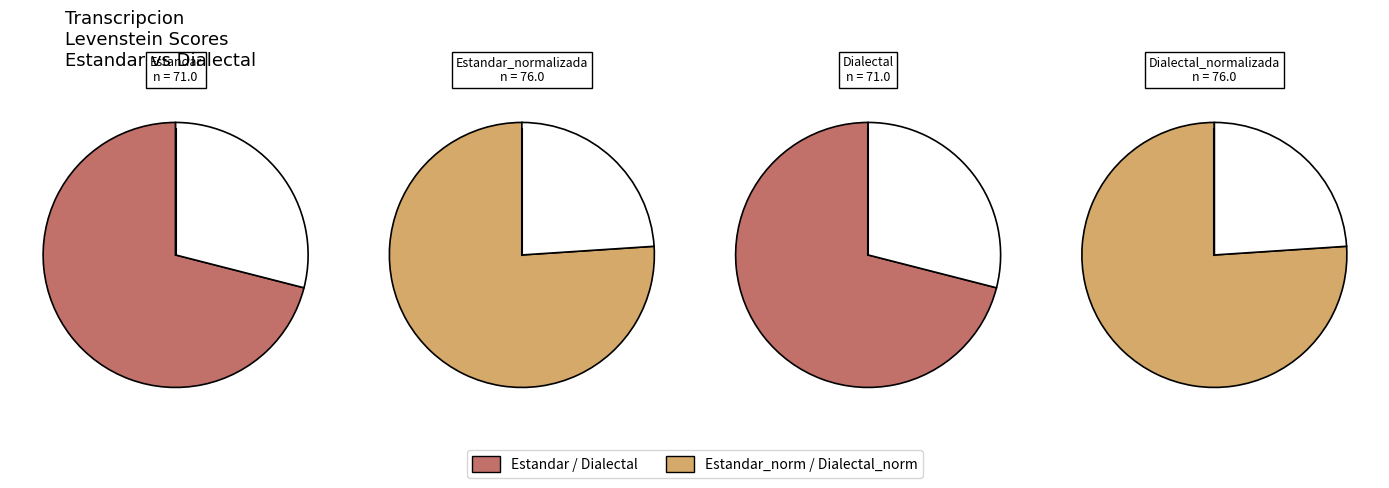

True or false: Estandar_normalizada accounts for 26% of the total.

True